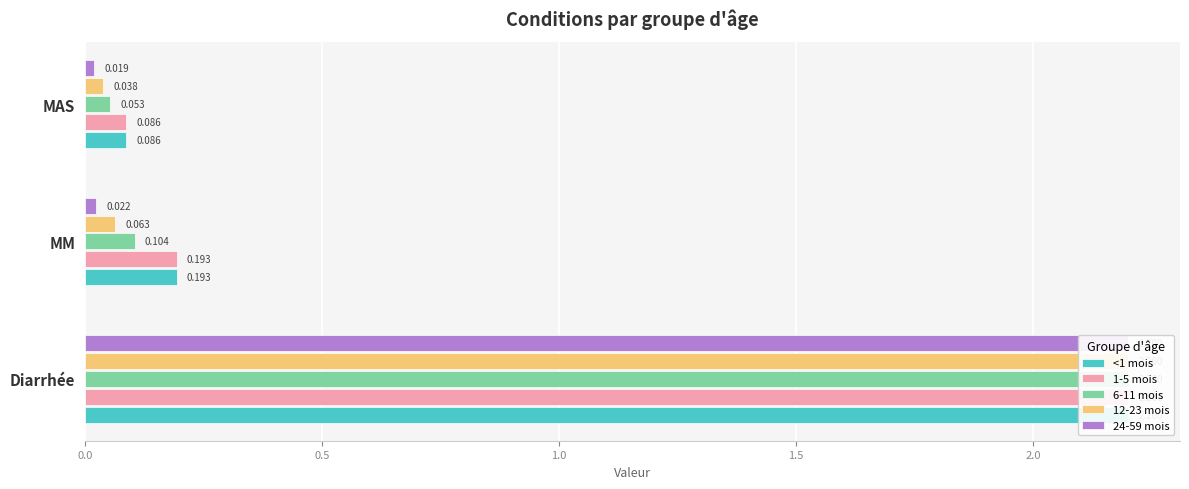

How many distinct data groups are displayed?

5